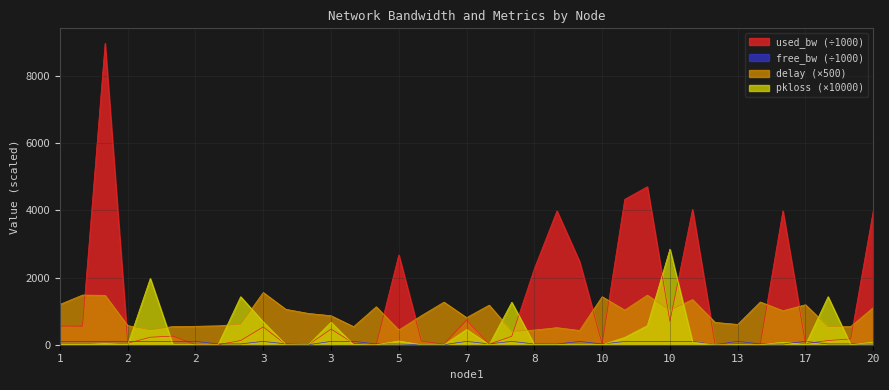

How many lines are shown in the chart?

4